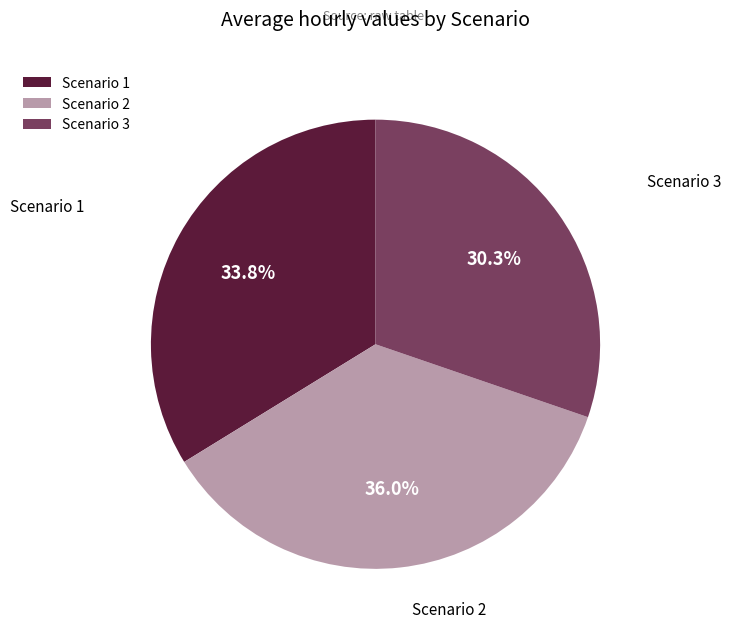

Is Scenario 3 the majority of the pie?

No